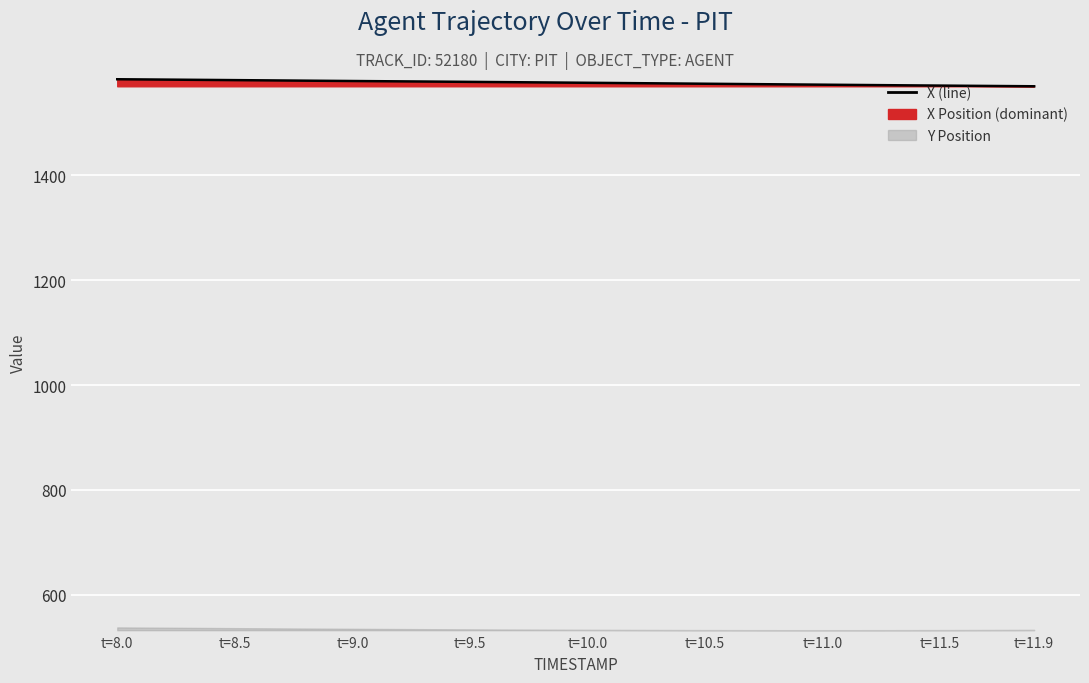

The chart shows a value of 1571.0 at t=11.5. True or false?

True